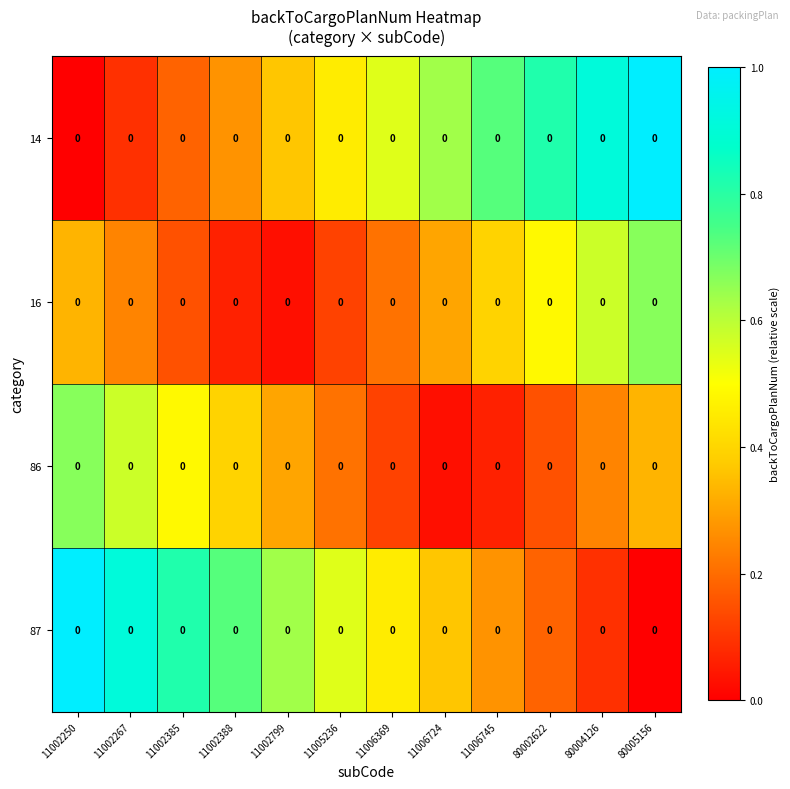

Is the value of 86 at 11002799 greater than the value of 14 at 80004126?

No